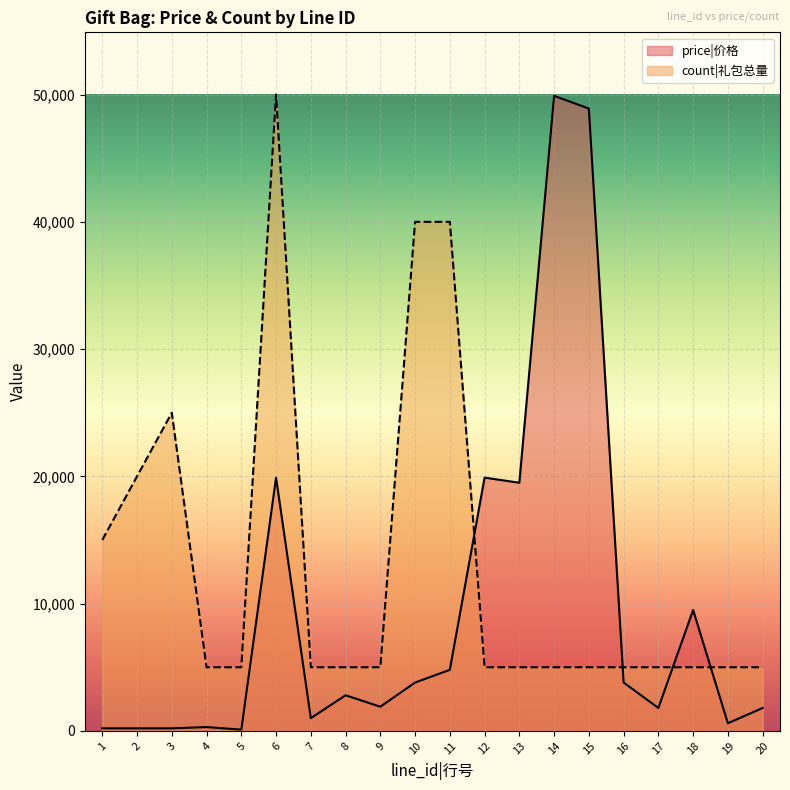

The value of price|价格 at 7 is 491. True or false?

False